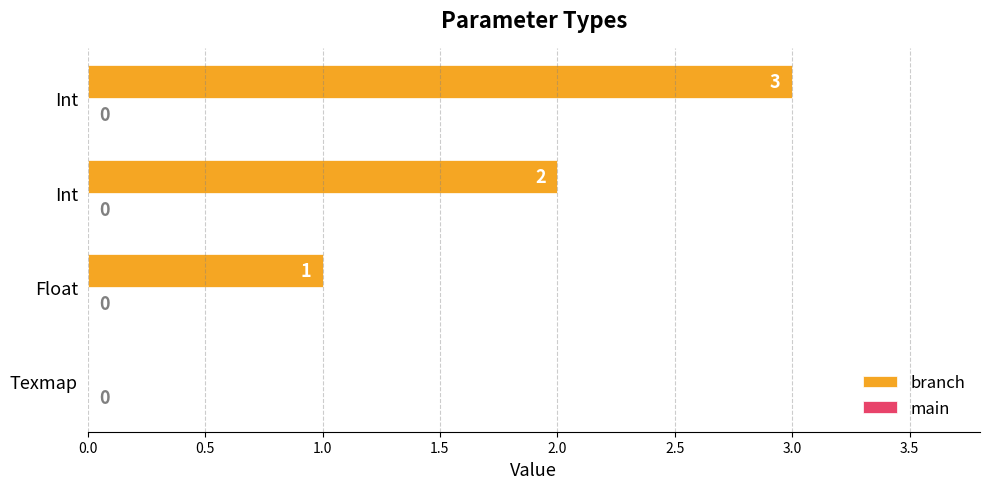

How many categories are shown in the chart?

4